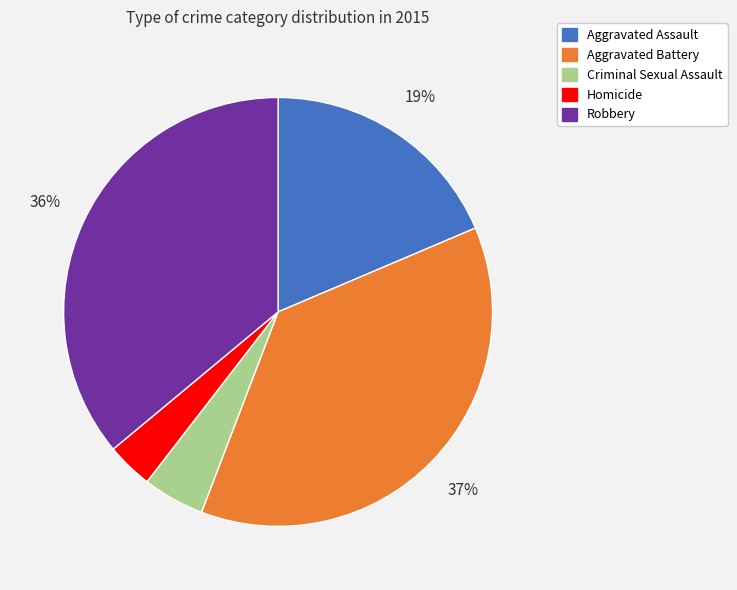

How many segments does this pie chart have?

5